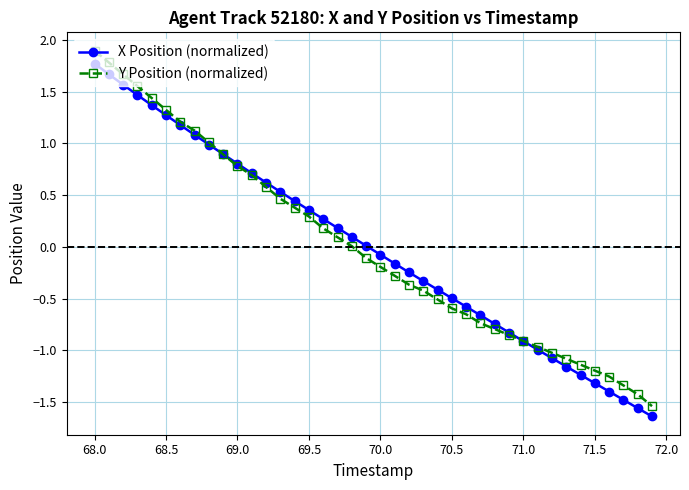

What is the maximum value for X Position (normalized)?

1.8